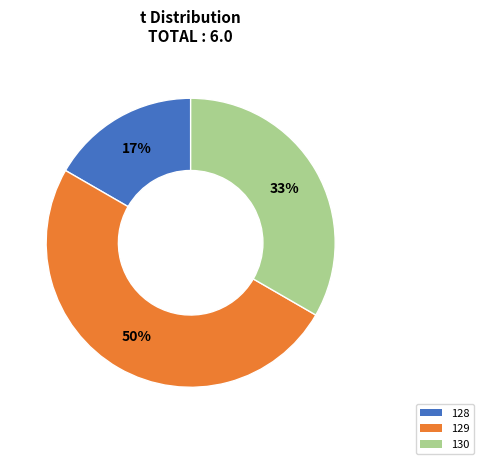

Which slice is the largest?

129